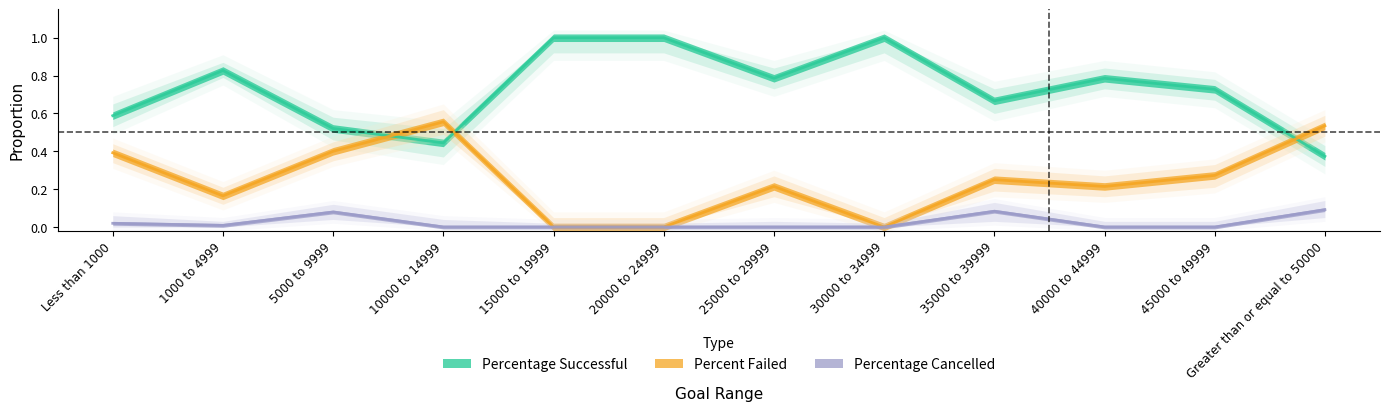

Reading left to right, what are all the values shown in this chart?

Percentage Successful: 0.6	0.8	0.5	0.4	1.0	1.0	0.8	1.0	0.7	0.8	0.7	0.4
Percent Failed: 0.4	0.2	0.4	0.6	0.0	0.0	0.2	0.0	0.2	0.2	0.3	0.5
Percentage Cancelled: 0.0	0.0	0.1	0.0	0.0	0.0	0.0	0.0	0.1	0.0	0.0	0.1